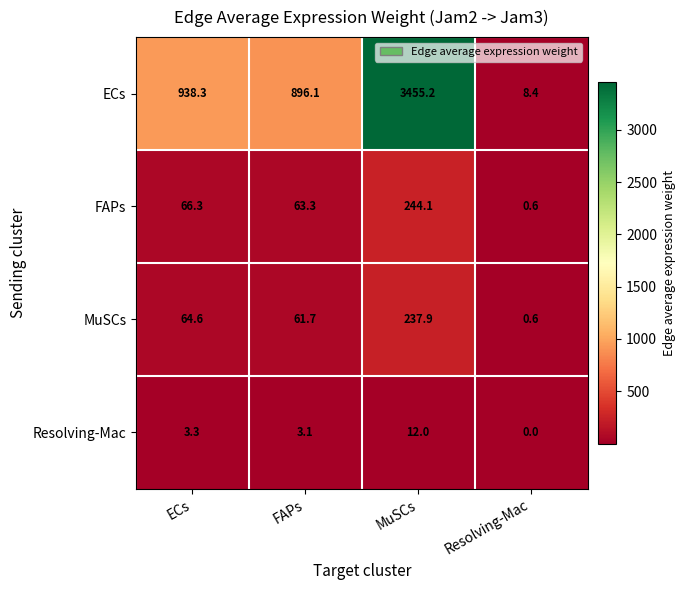

At which label is ECs closest to 1731?

ECs